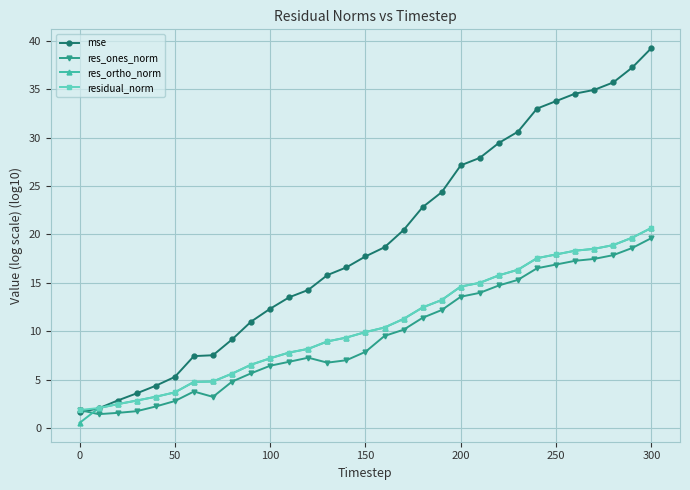

Which series has the widest spread of values?

mse